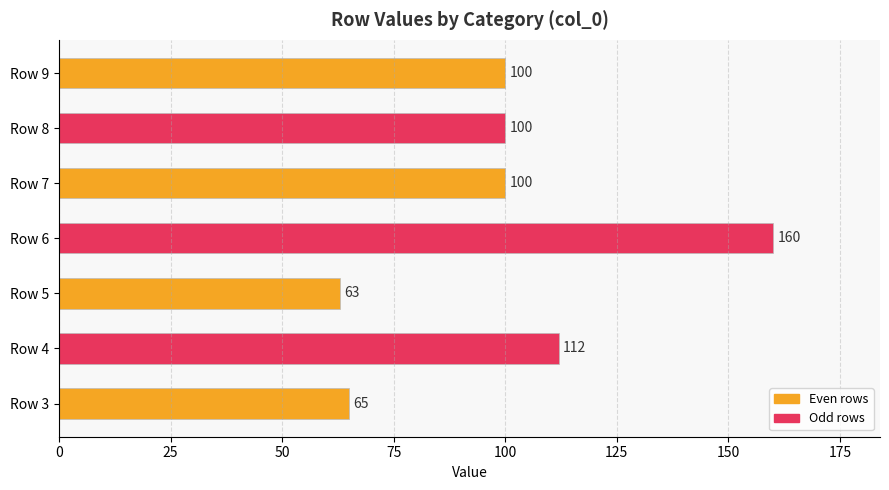

Reading bottom to top, transcribe all the data shown in this chart.

Row 3=65	Row 4=112	Row 5=63	Row 6=160	Row 7=100	Row 8=100	Row 9=100